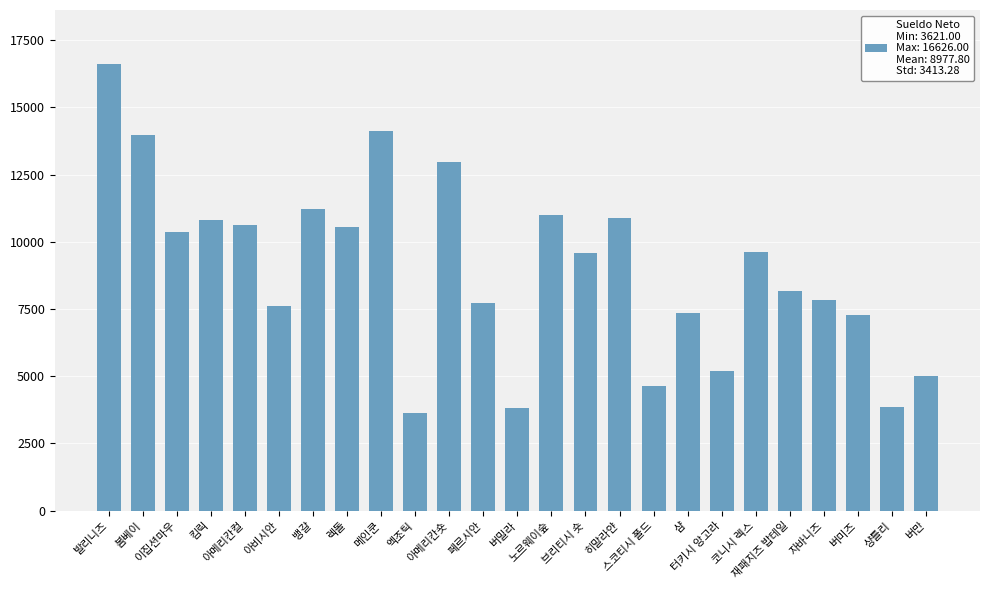

What is the minimum value shown in the chart?

3621